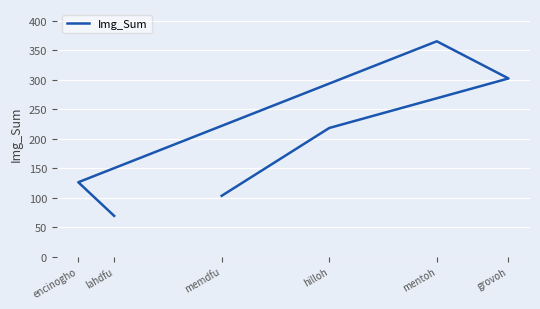

Which category has the lowest value across all series?

lahdfu